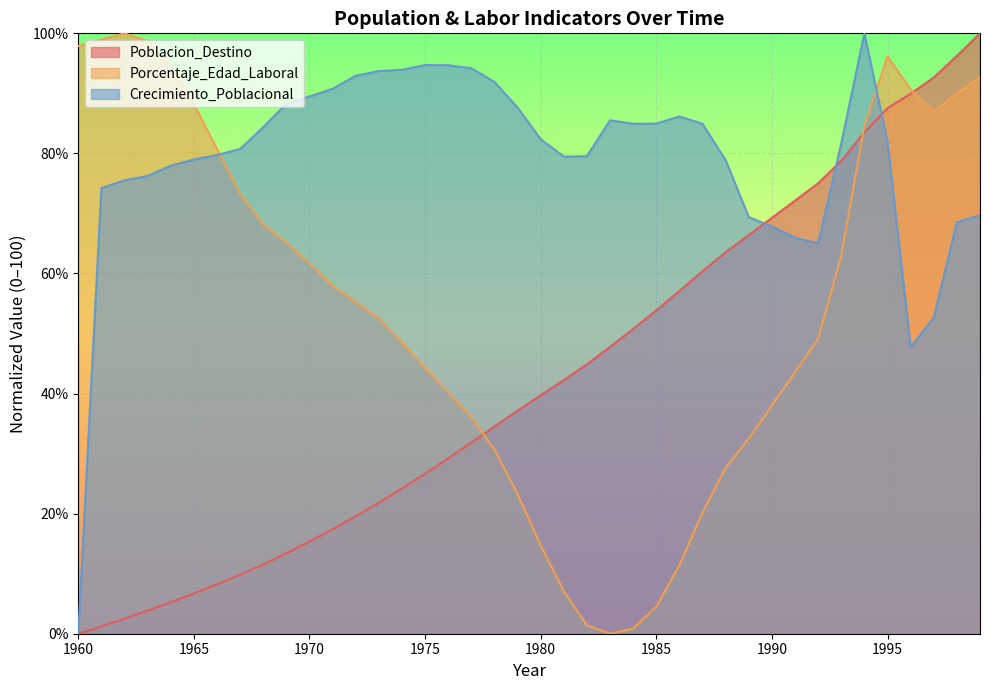

Rank the series at 1967 from lowest to highest value.

Poblacion_Destino, Porcentaje_Edad_Laboral, Crecimiento_Poblacional